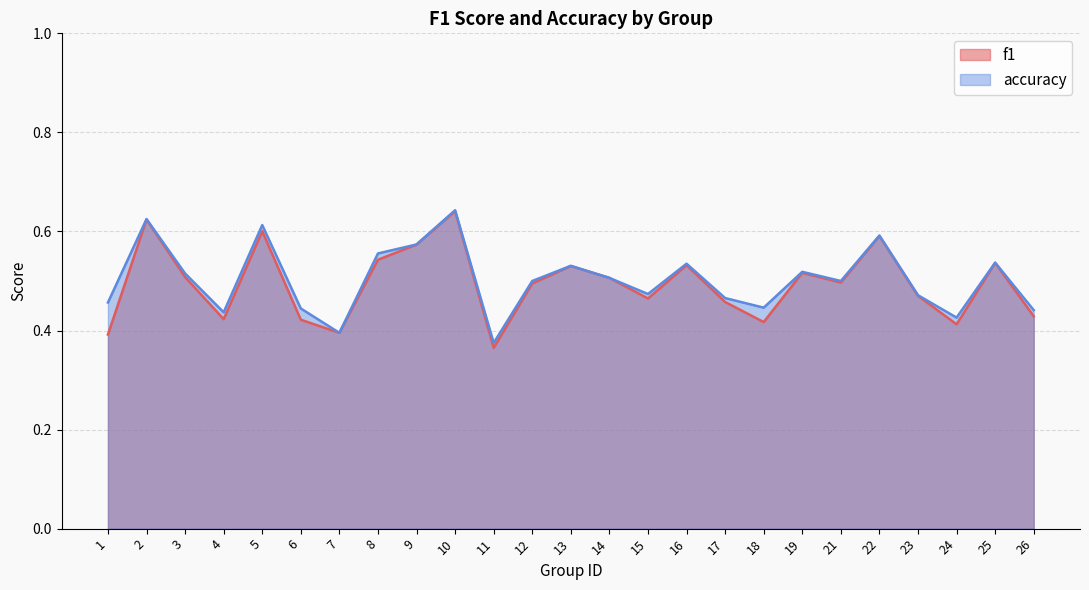

Reading right to left, extract all data points from this chart.

f1: 0.4	0.5	0.4	0.5	0.6	0.5	0.5	0.4	0.5	0.5	0.5	0.5	0.5	0.5	0.4	0.6	0.6	0.5	0.4	0.4	0.6	0.4	0.5	0.6	0.4
accuracy: 0.4	0.5	0.4	0.5	0.6	0.5	0.5	0.4	0.5	0.5	0.5	0.5	0.5	0.5	0.4	0.6	0.6	0.6	0.4	0.4	0.6	0.4	0.5	0.6	0.5